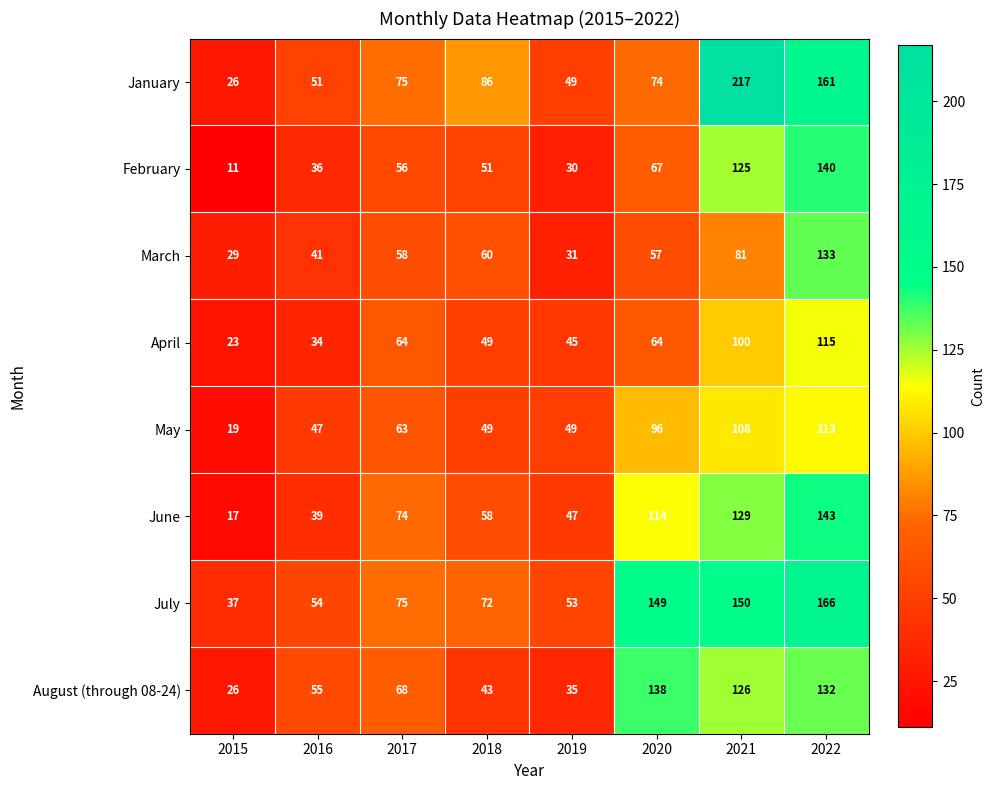

What is the difference between the July values at 2020 and 2015?

112